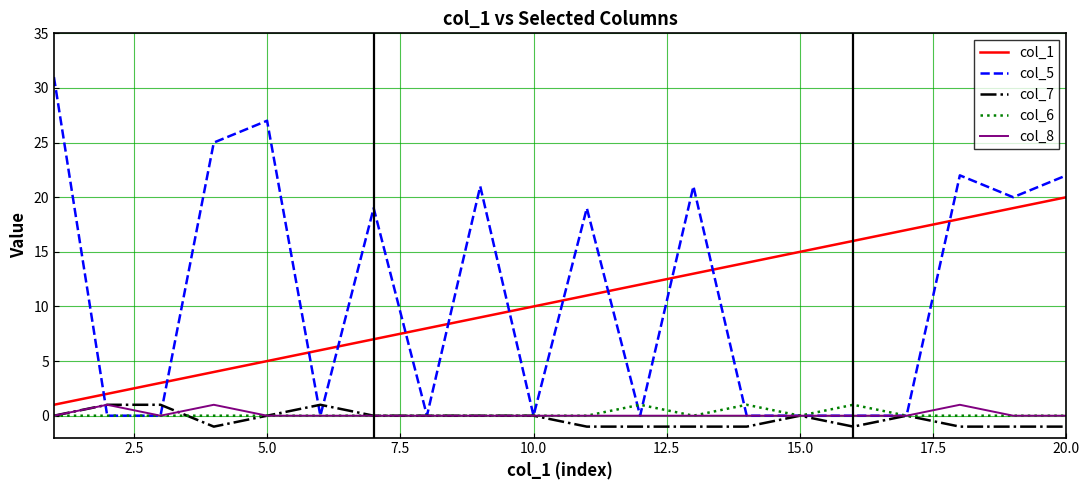

True or false: col_1 and col_7 cross at least once.

False